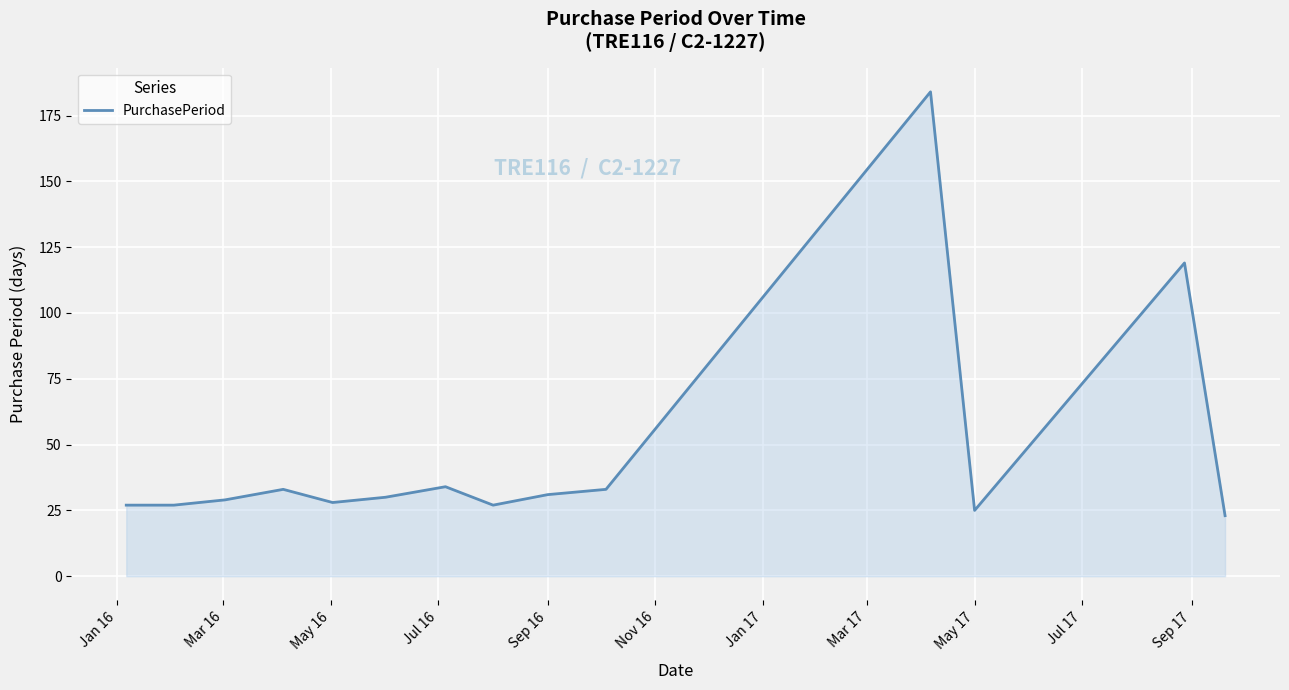

What is the minimum value shown in the chart?

23